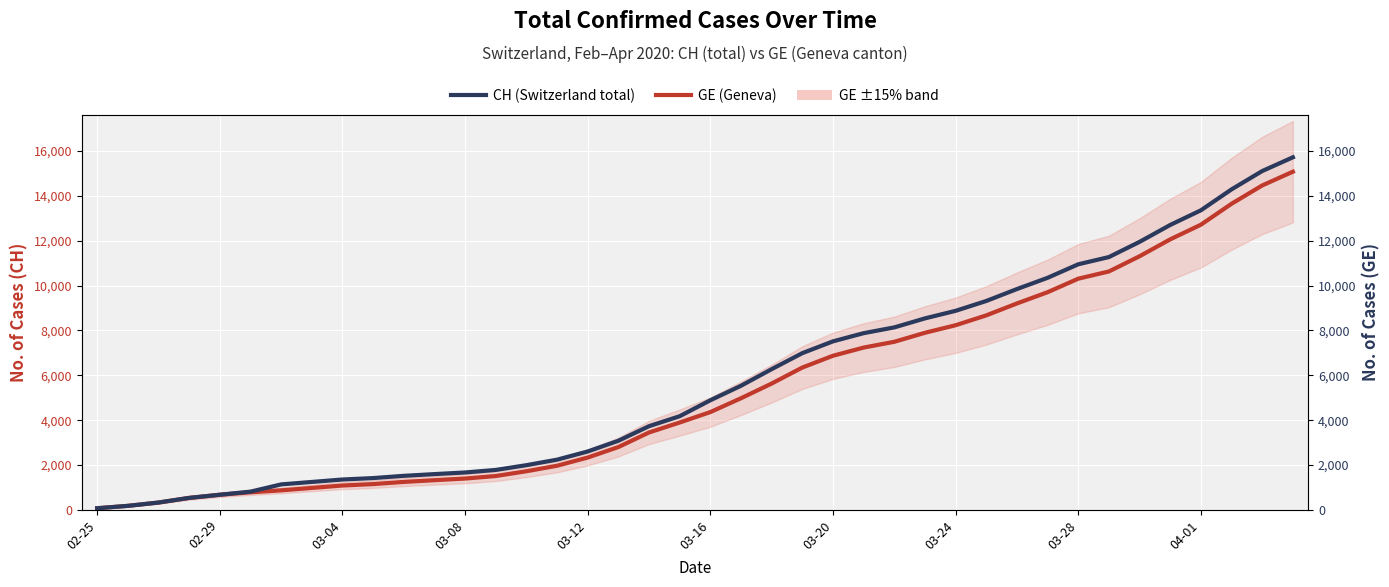

Is the value of CH at 13 greater than the value of GE at 02-25?

Yes